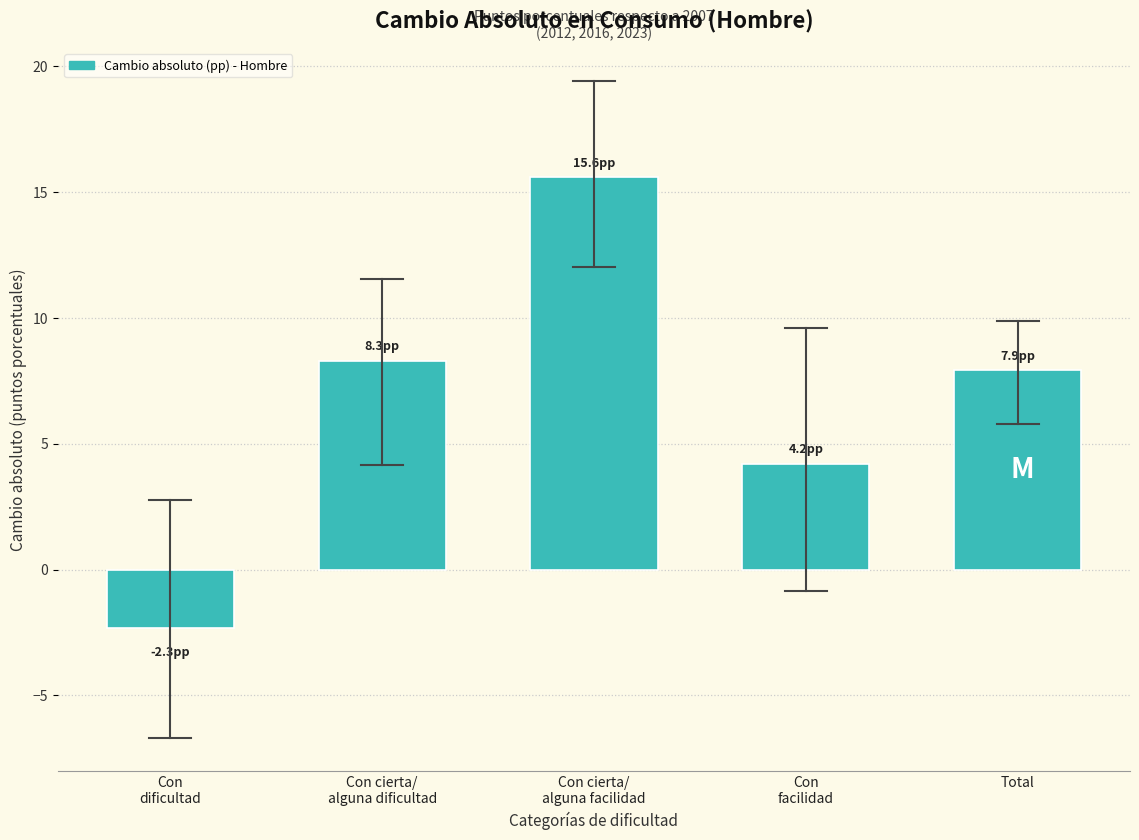

Reading right to left, list all the values displayed in this chart.

7.9	4.2	15.6	8.3	-2.3